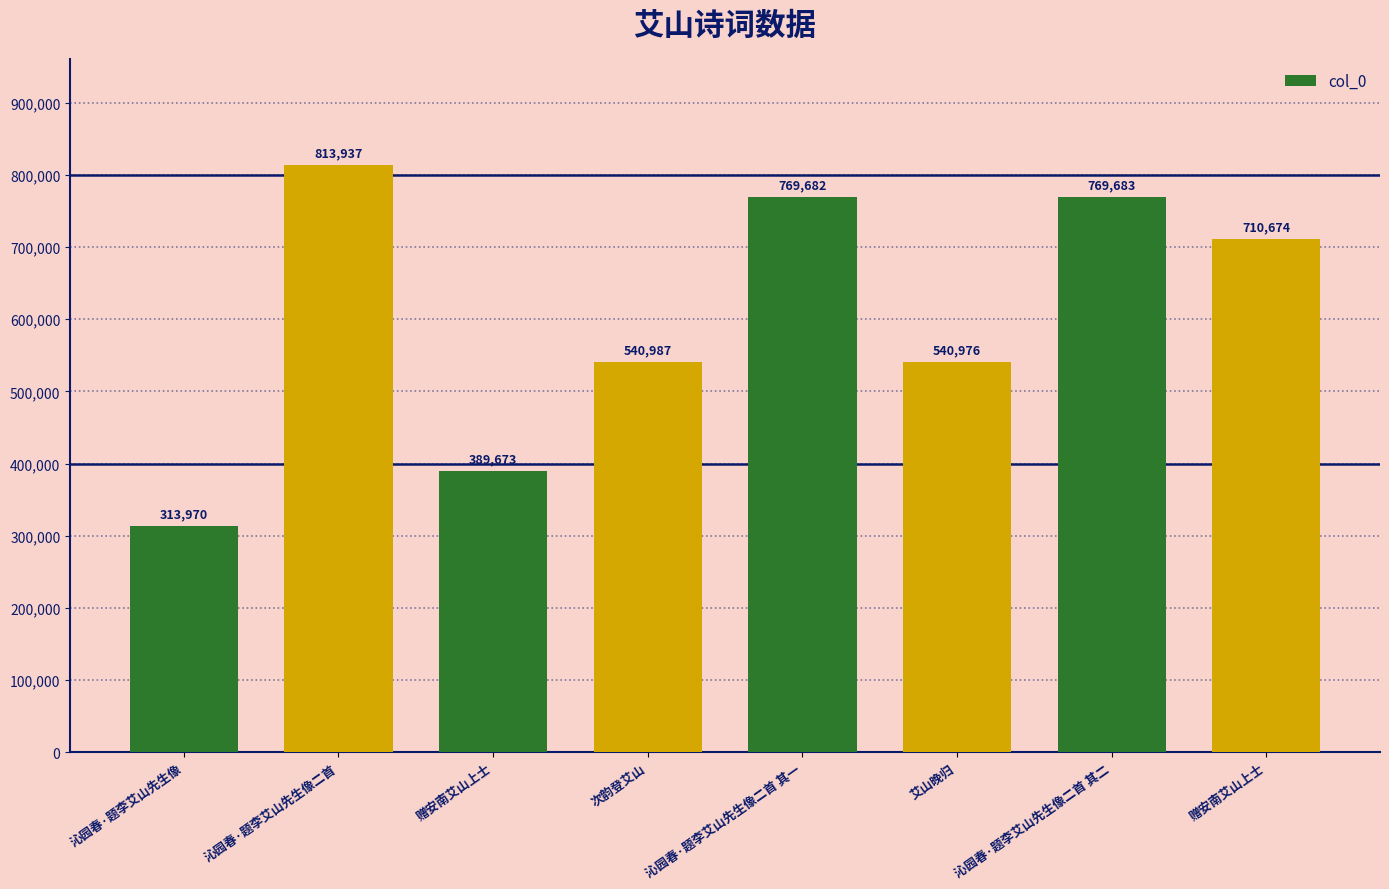

Which category has the highest value across all series?

沁园春·题李艾山先生像二首